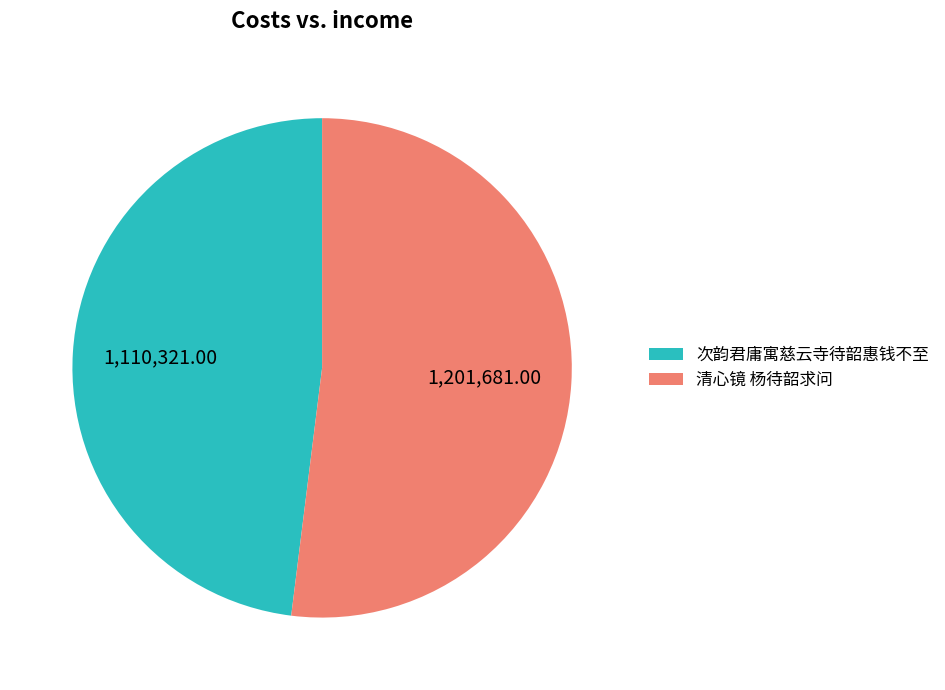

Does 清心镜 杨待韶求问 represent more than half of the total?

Yes